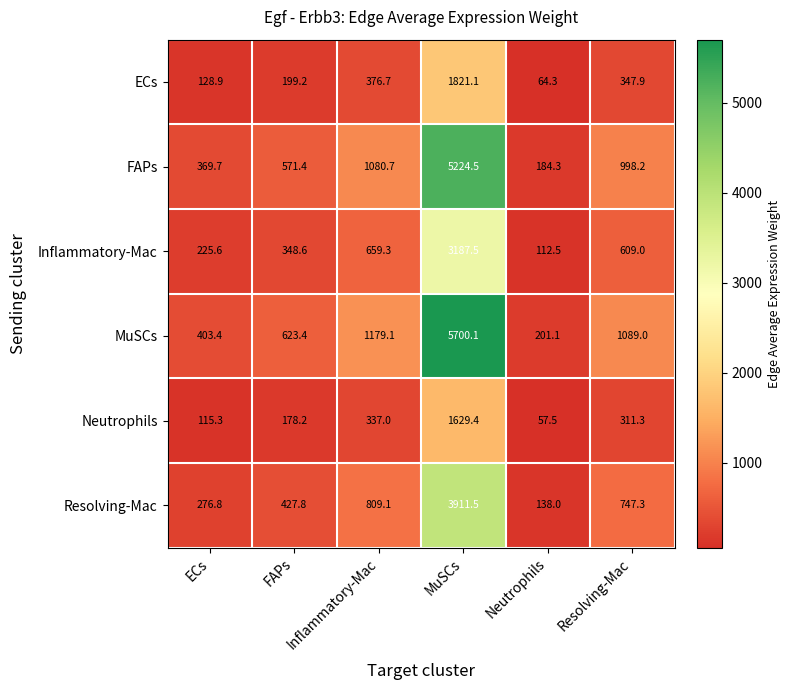

What is the maximum value shown in the chart?

5700.1